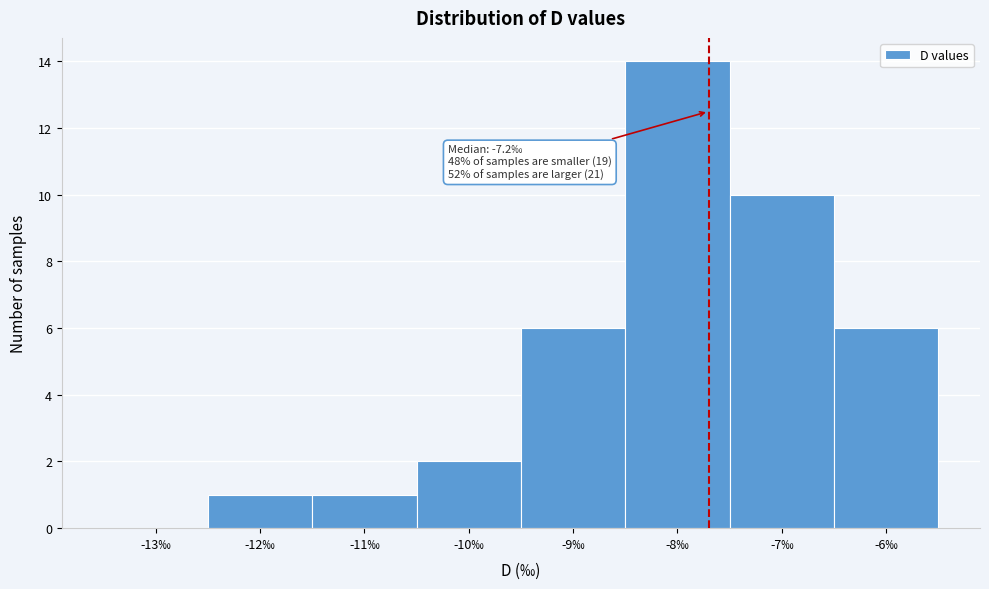

Reading left to right, list all the values displayed in this chart.

-13‰=0	-12‰=1	-11‰=1	-10‰=2	-9‰=6	-8‰=14	-7‰=10	-6‰=6